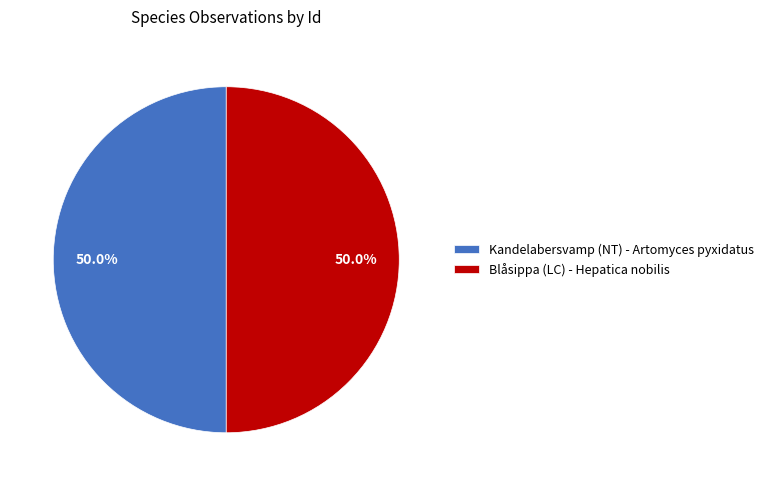

True or false: Kandelabersvamp (NT) - Artomyces pyxidatus accounts for 50% of the total.

True